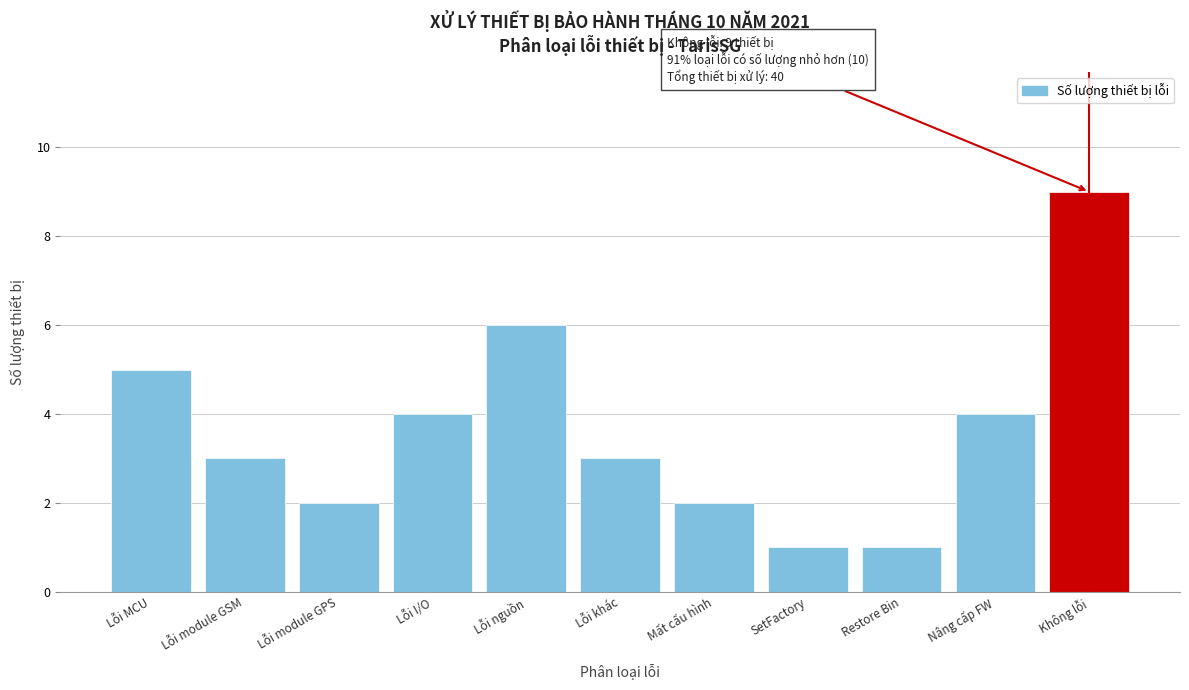

Reading left to right, extract all data points from this chart.

5	3	2	4	6	3	2	1	1	4	9